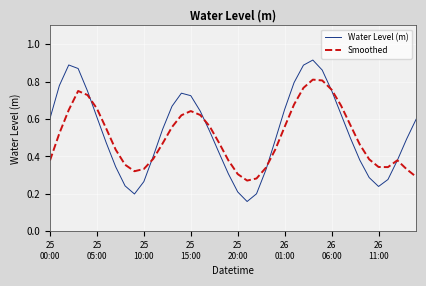

Which series has the largest range (max minus min)?

Water Level (m)